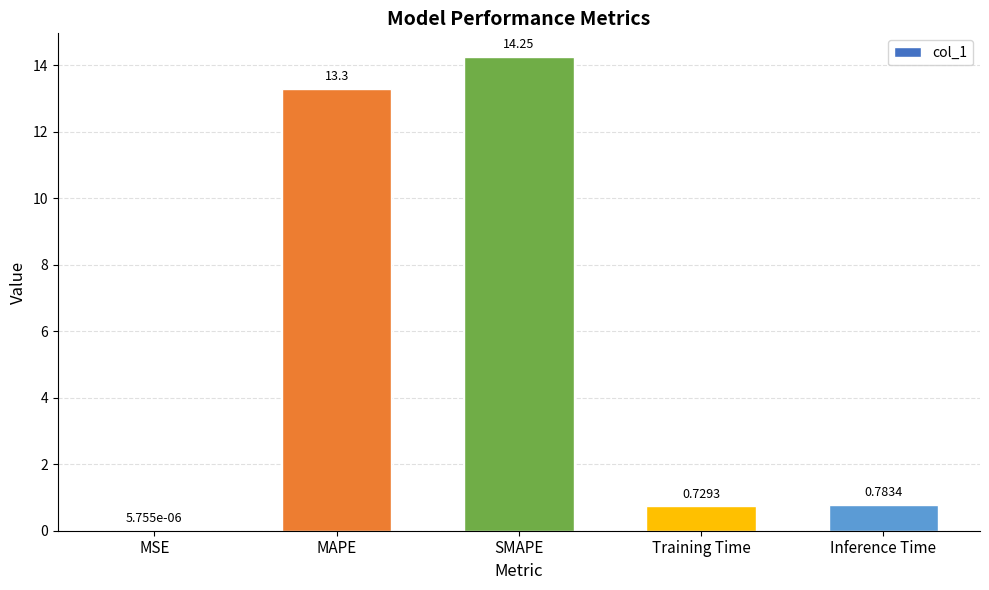

Where is the data nearest to the value 7?

Inference Time